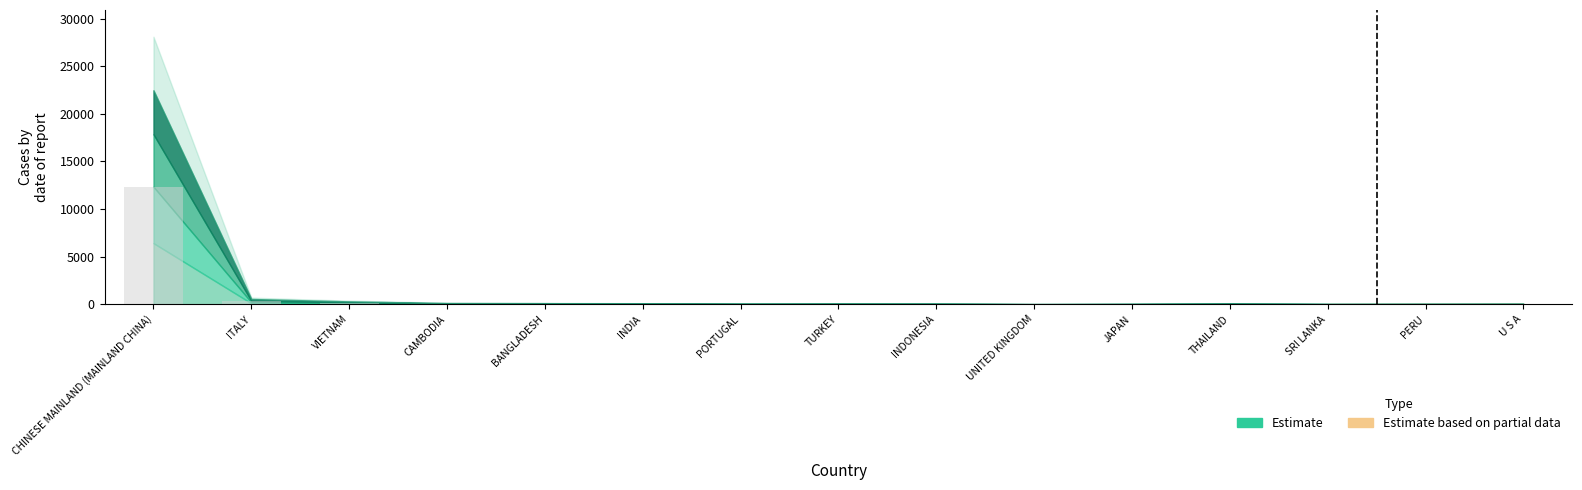

The chart shows a value of 12367.0 at CHINESE MAINLAND (MAINLAND CHINA). True or false?

True